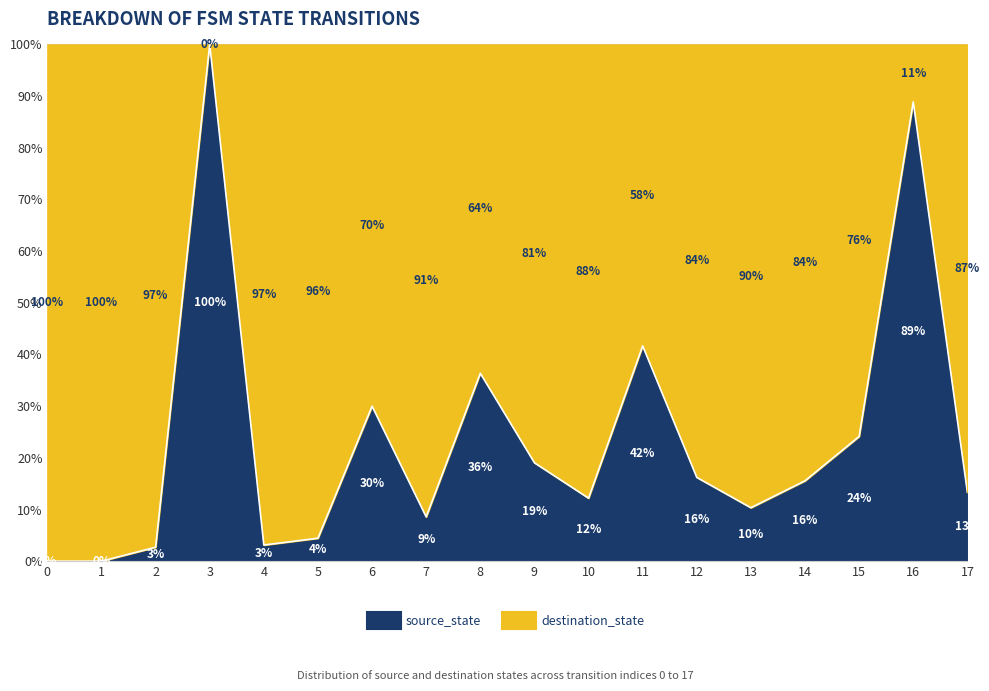

How many interior local peaks does the destination_state series have?

4